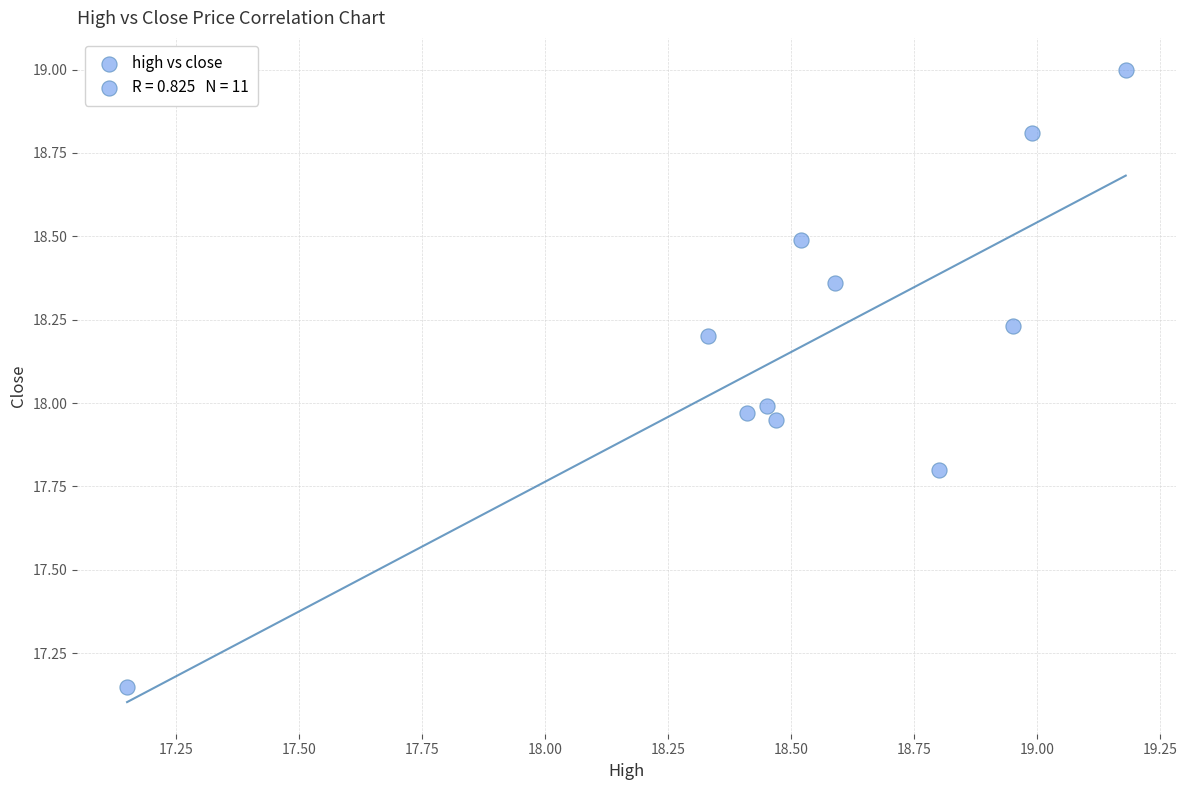

What is the average X value?

18.5